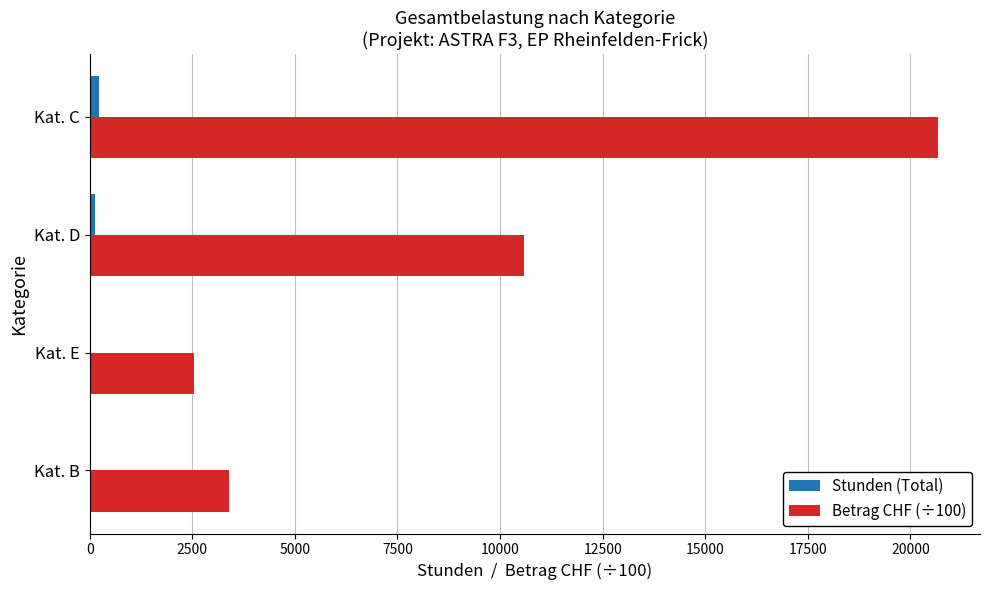

At which label does Betrag CHF (÷100) reach its peak?

Kat. C